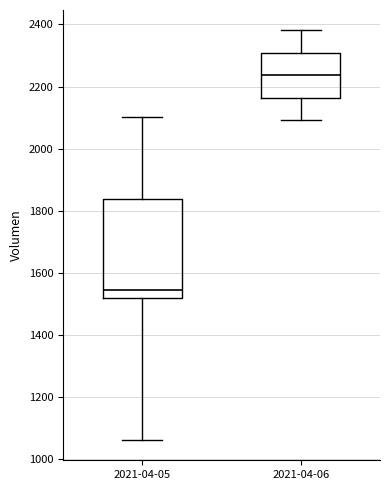

Which box has the lowest median line?

2021-04-05